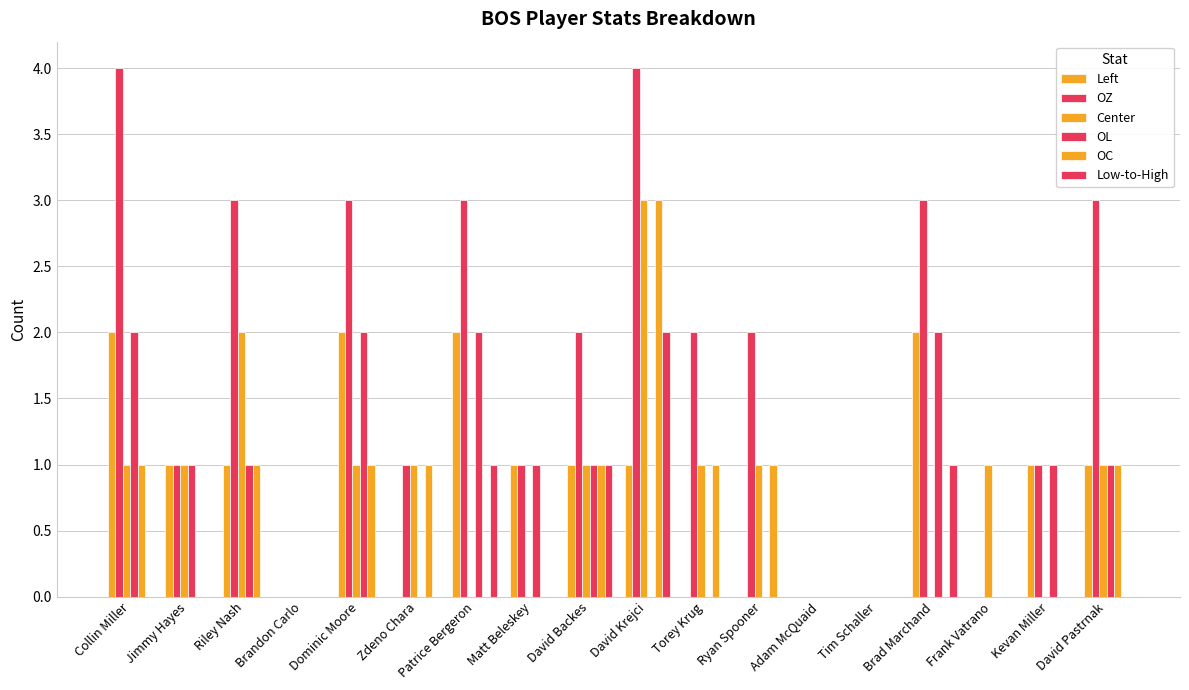

What is the difference between the Left values at Tim Schaller and Kevan Miller?

1